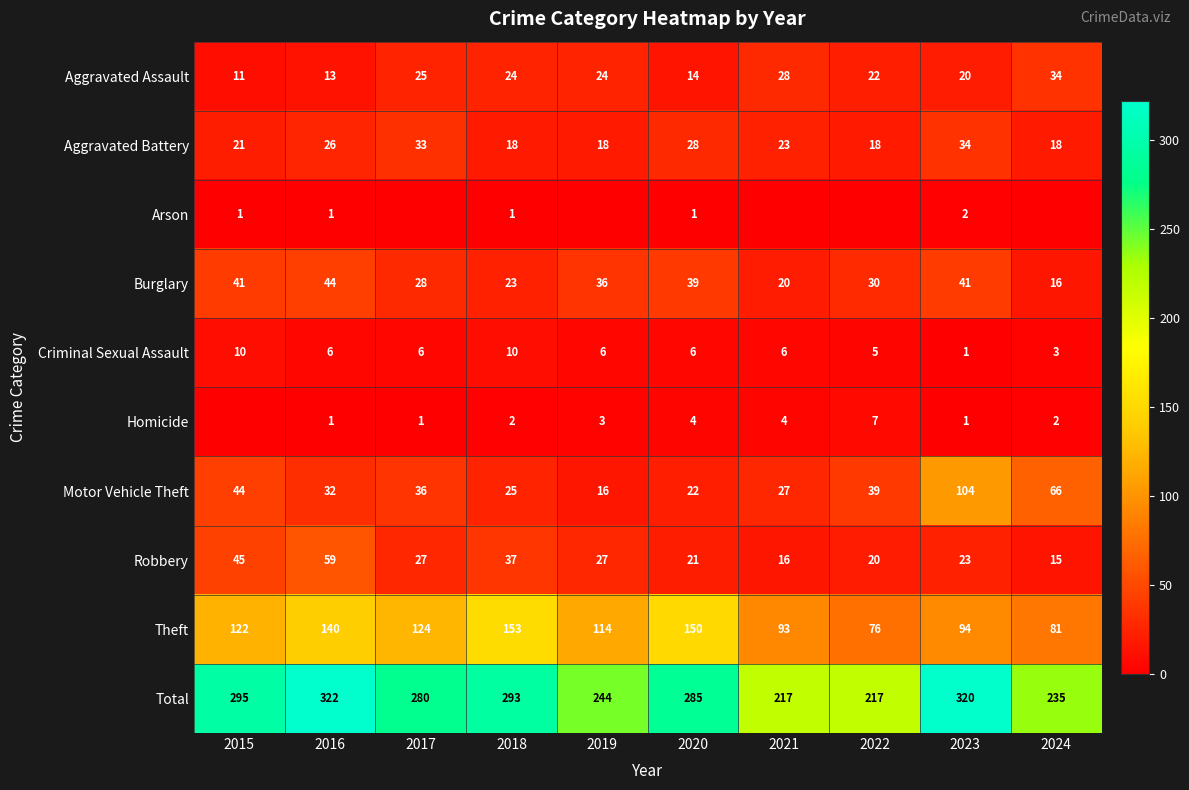

At 2018, list the series in order from largest to smallest.

Total, Theft, Robbery, Motor Vehicle Theft, Aggravated Assault, Burglary, Aggravated Battery, Criminal Sexual Assault, Homicide, Arson